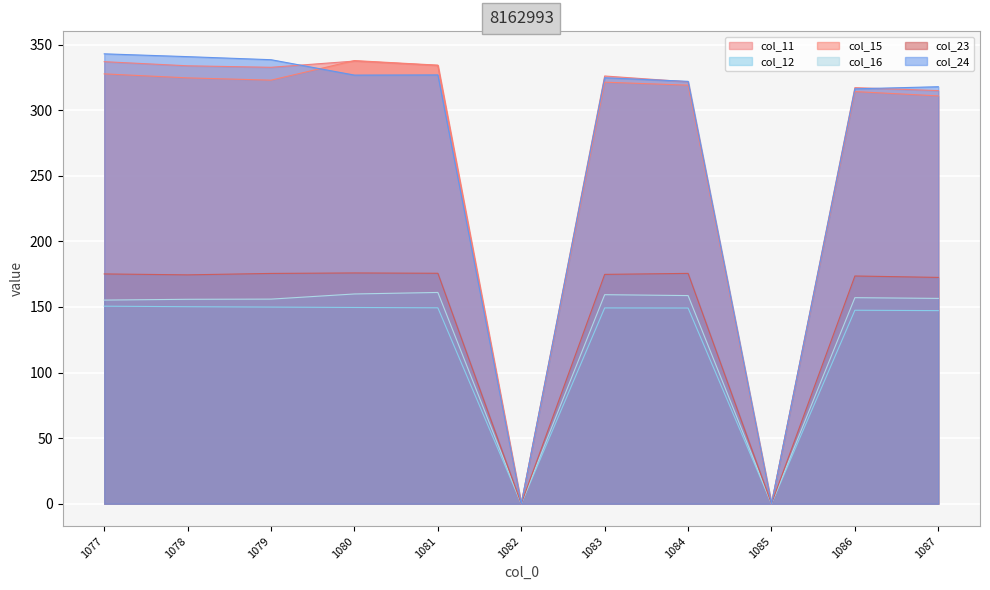

How many values in col_24 are above zero?

9